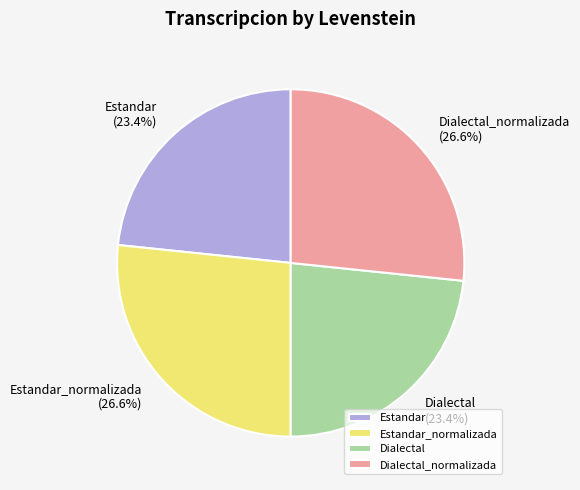

To the nearest percent, what portion does Dialectal_normalizada represent?

27%